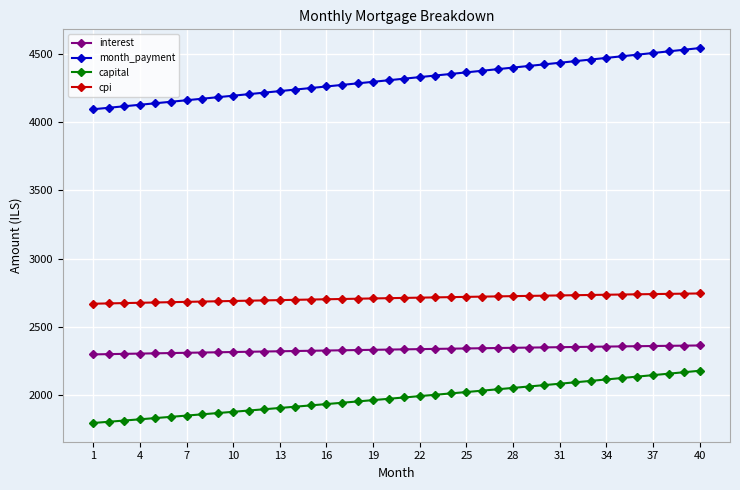

What is the minimum value for cpi?

2669.0